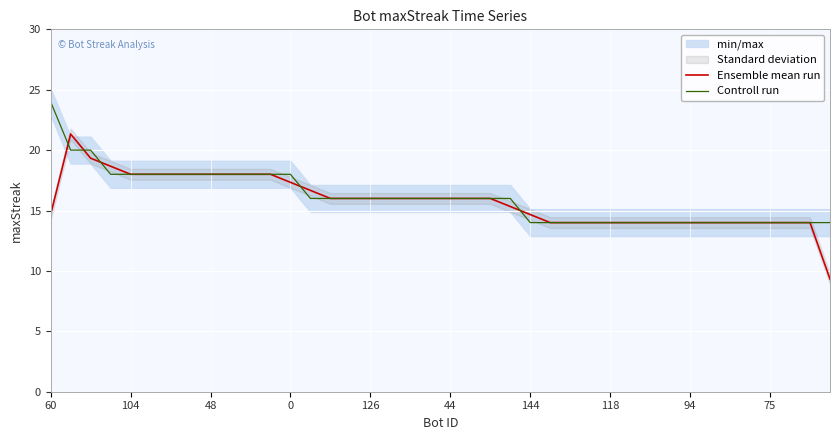

Reading left to right, extract all data points from this chart.

Ensemble mean run: 14.7	21.3	19.3	18.7	18.0	18.0	18.0	18.0	18.0	18.0	18.0	18.0	17.3	16.7	16.0	16.0	16.0	16.0	16.0	16.0	16.0	16.0	16.0	15.3	14.7	14.0	14.0	14.0	14.0	14.0	14.0	14.0	14.0	14.0	14.0	14.0	14.0	14.0	14.0	9.3
Controll run: 24.0	20.0	20.0	18.0	18.0	18.0	18.0	18.0	18.0	18.0	18.0	18.0	18.0	16.0	16.0	16.0	16.0	16.0	16.0	16.0	16.0	16.0	16.0	16.0	14.0	14.0	14.0	14.0	14.0	14.0	14.0	14.0	14.0	14.0	14.0	14.0	14.0	14.0	14.0	14.0